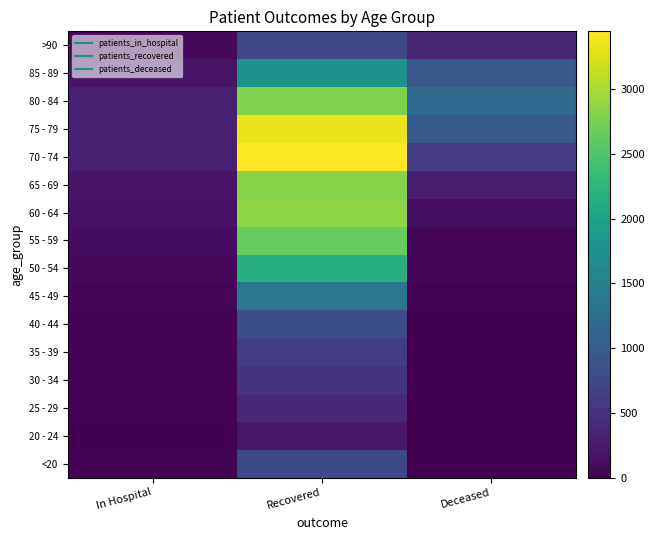

How many data points does each series have?

3